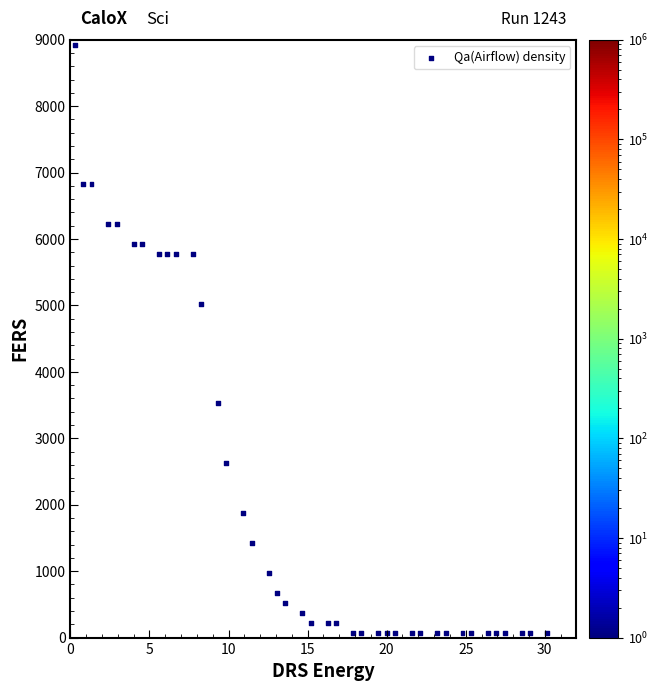

What Y value in the scatter plot is closest to 4500?

5025